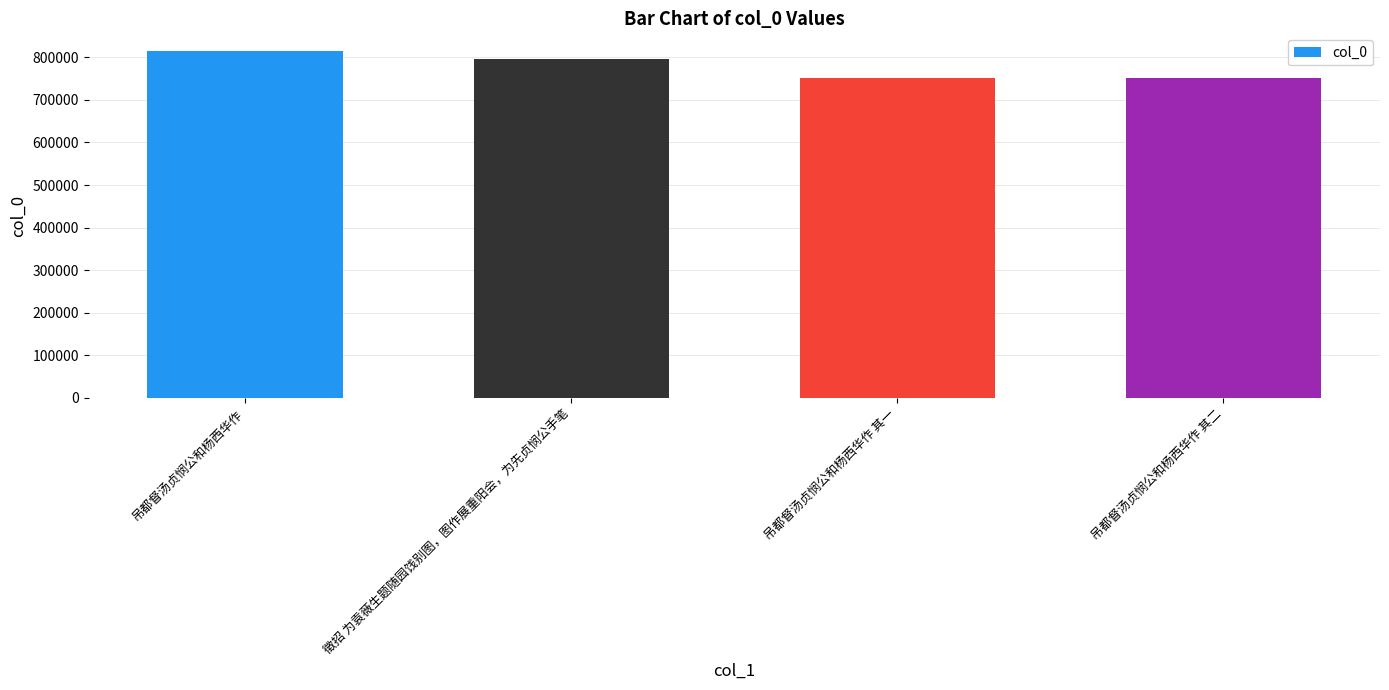

What is the difference between the values at 吊都督汤贞悯公和杨西华作 and 吊都督汤贞悯公和杨西华作 其一?

64863